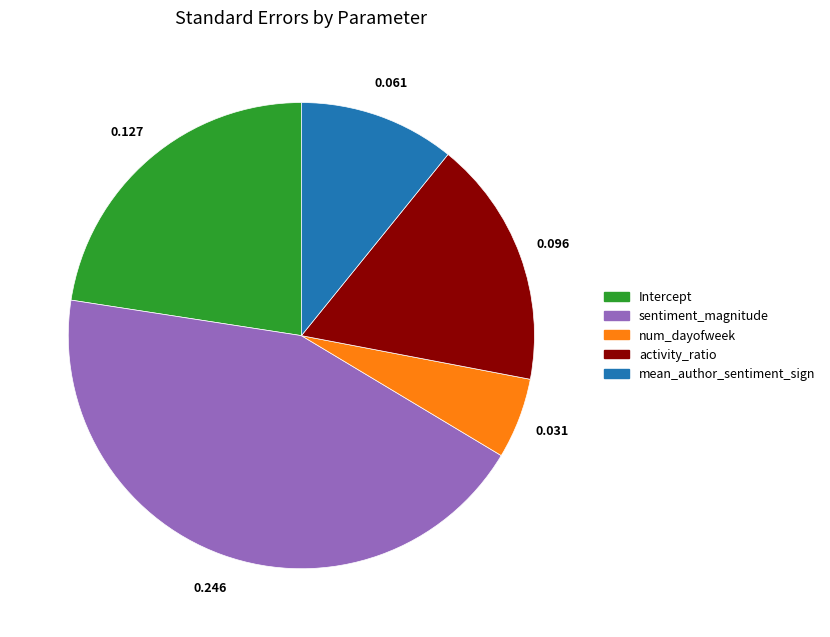

Which has a higher value, sentiment_magnitude or Intercept?

sentiment_magnitude